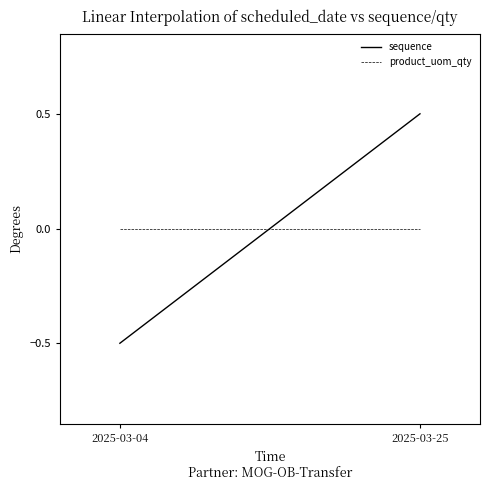

Between 2025-03-25 and 2025-03-04, which is larger?

2025-03-25